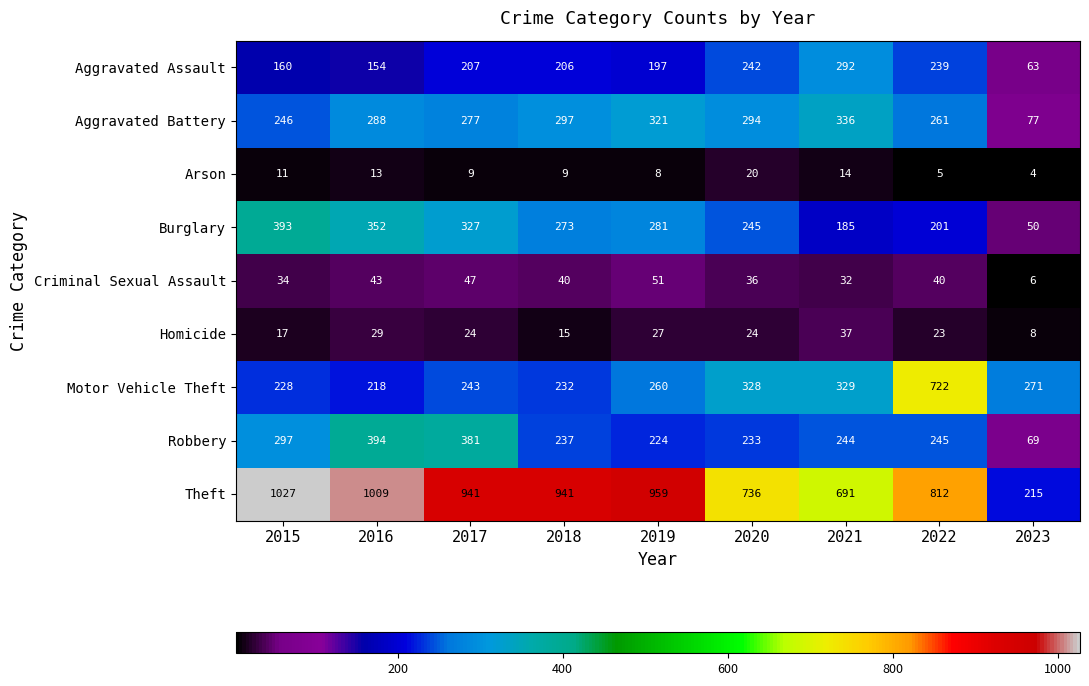

What is the difference between the maximum and minimum values in the Theft series?

812